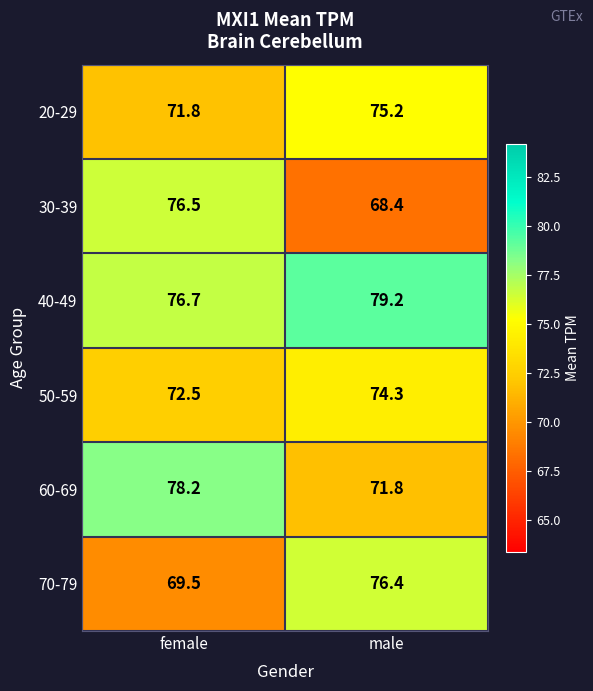

Which series has the widest spread of values?

30-39